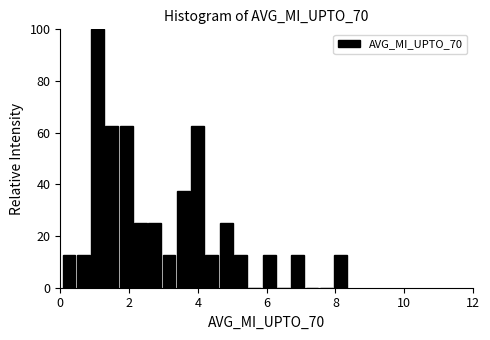

Around what value on the x-axis is the tallest bar? Give the approximate position of its centre, as read against the axis.

1.0